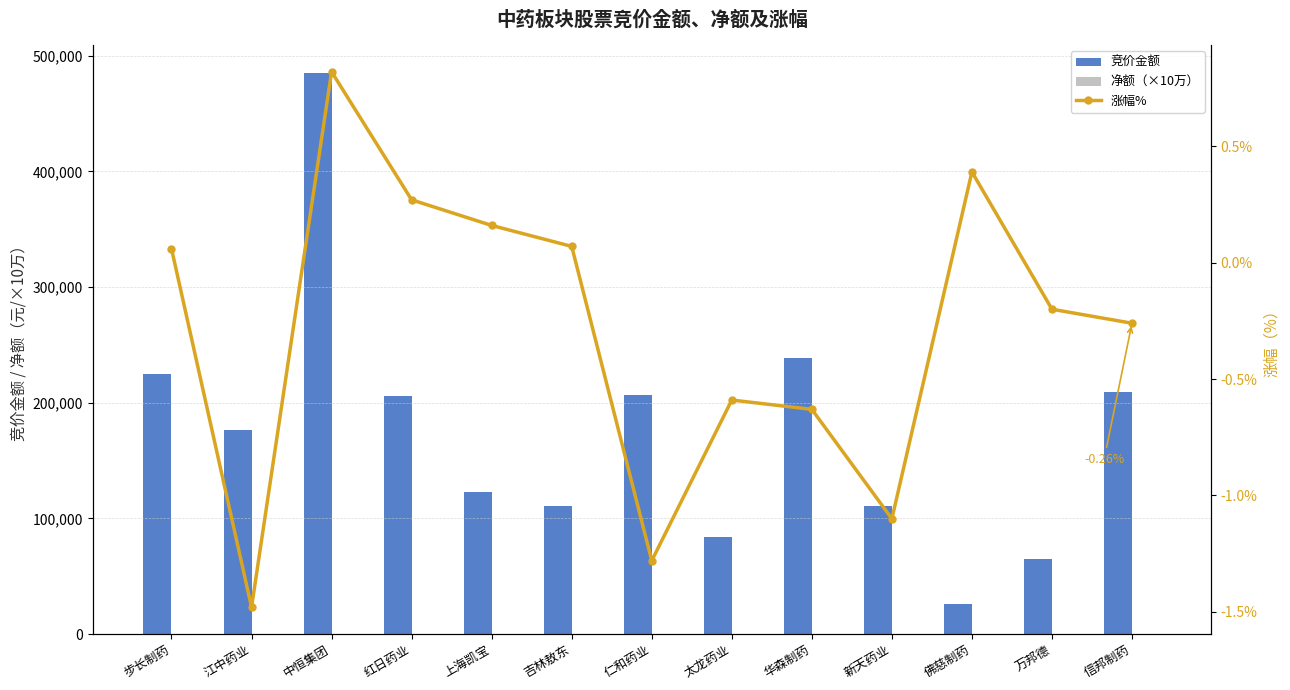

Which label corresponds to the largest value in the chart?

中恒集团